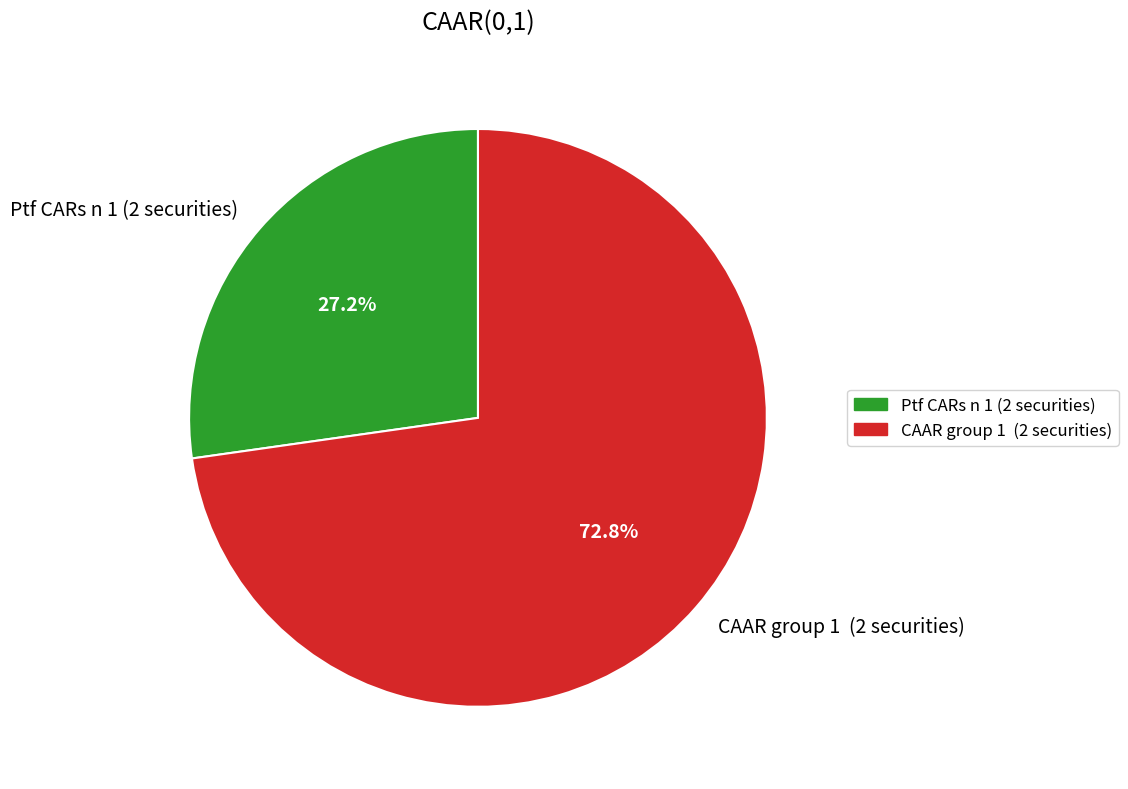

Is there any slice that represents more than half of the pie?

Yes